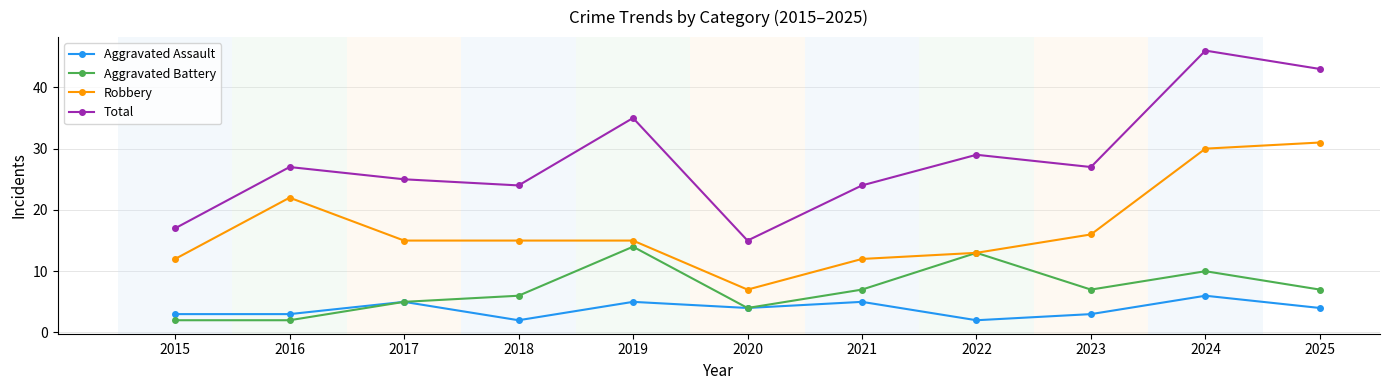

What is the difference between the second highest and minimum values in the Aggravated Assault series?

3